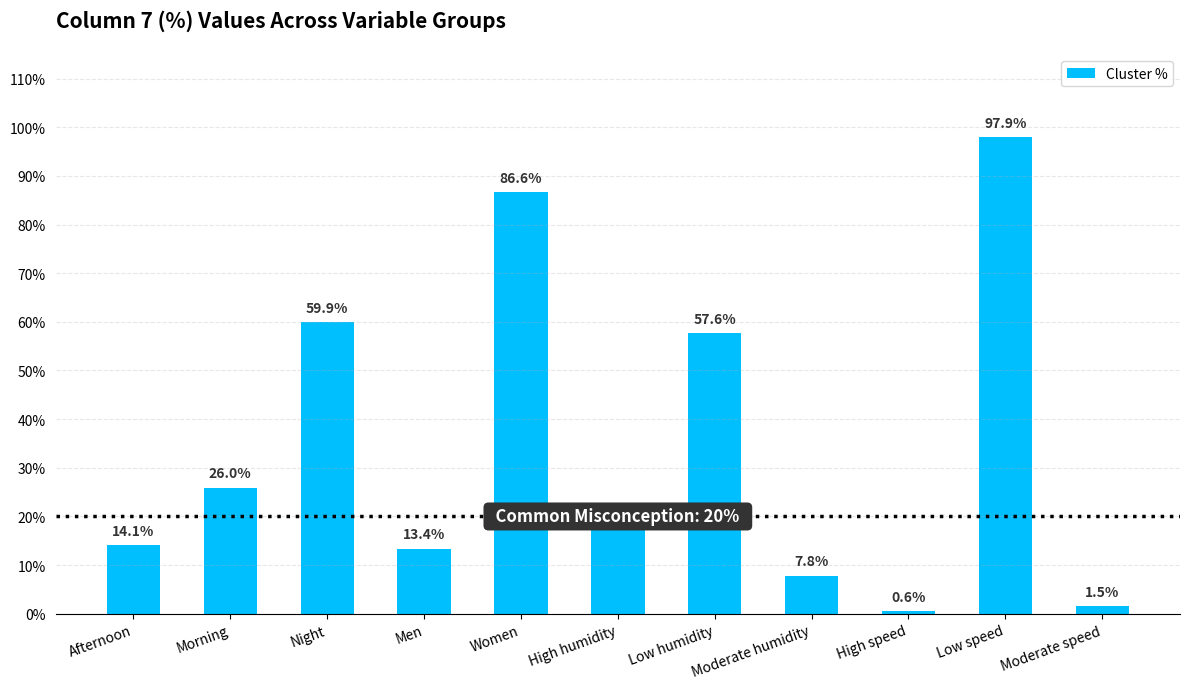

What is the value of the 10th bar from the left?

97.9